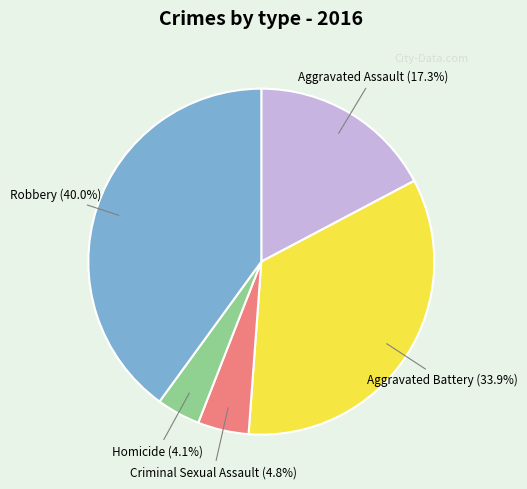

What percentage do Homicide and Robbery together represent?

44.1%